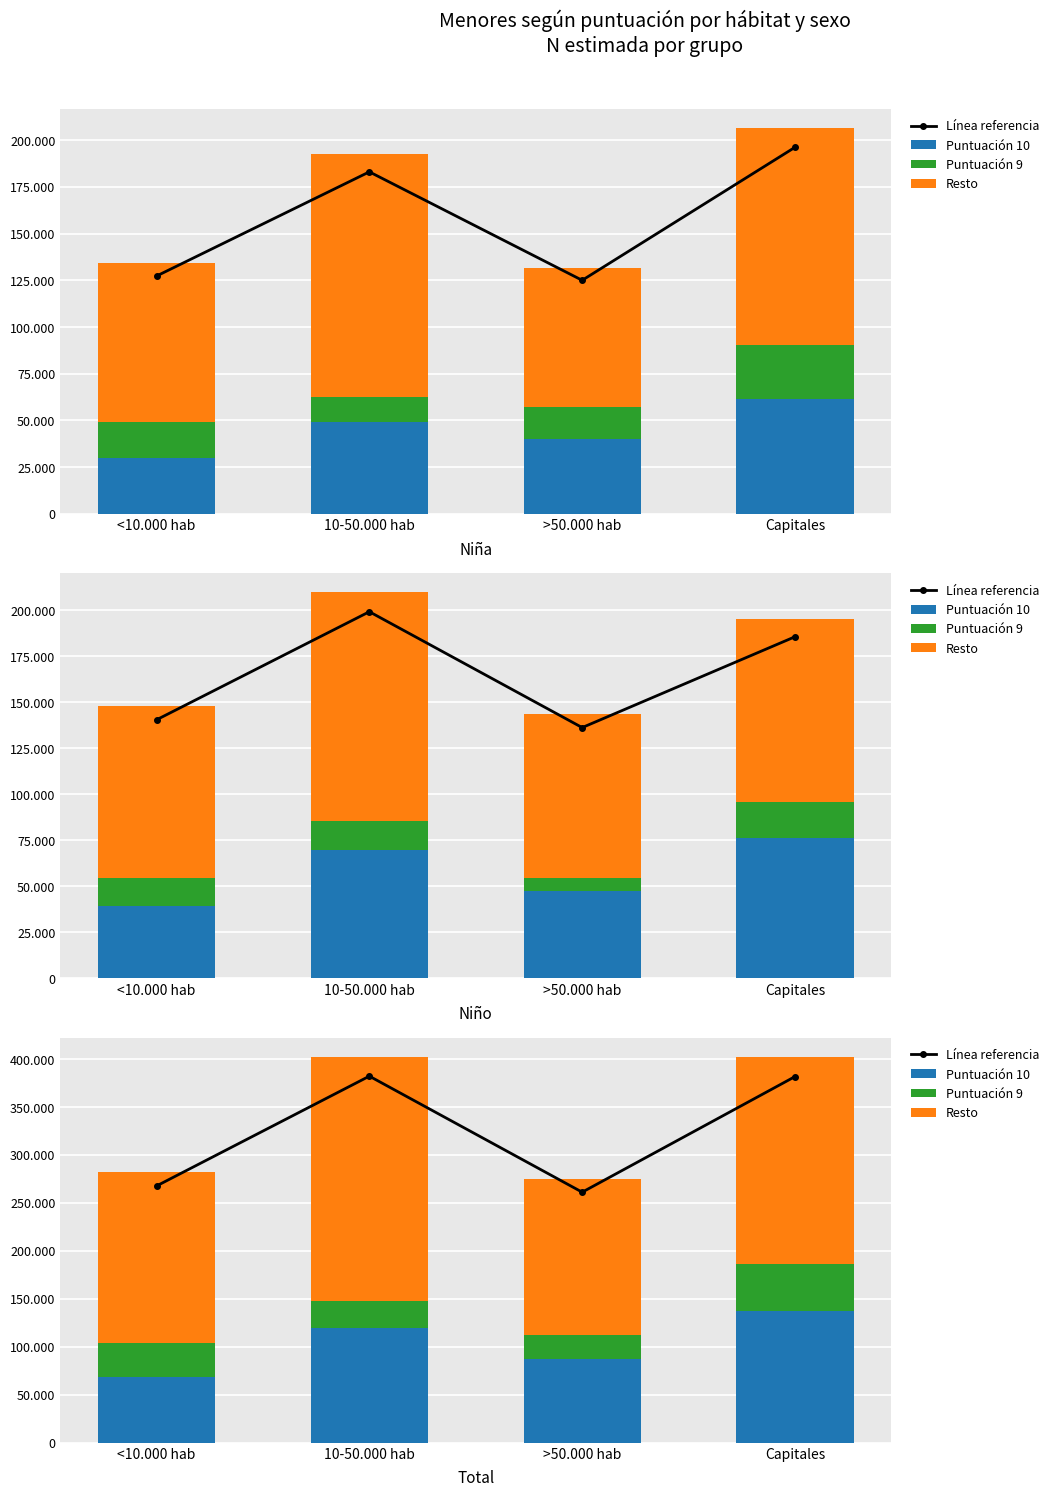

How many series are shown in this chart?

4